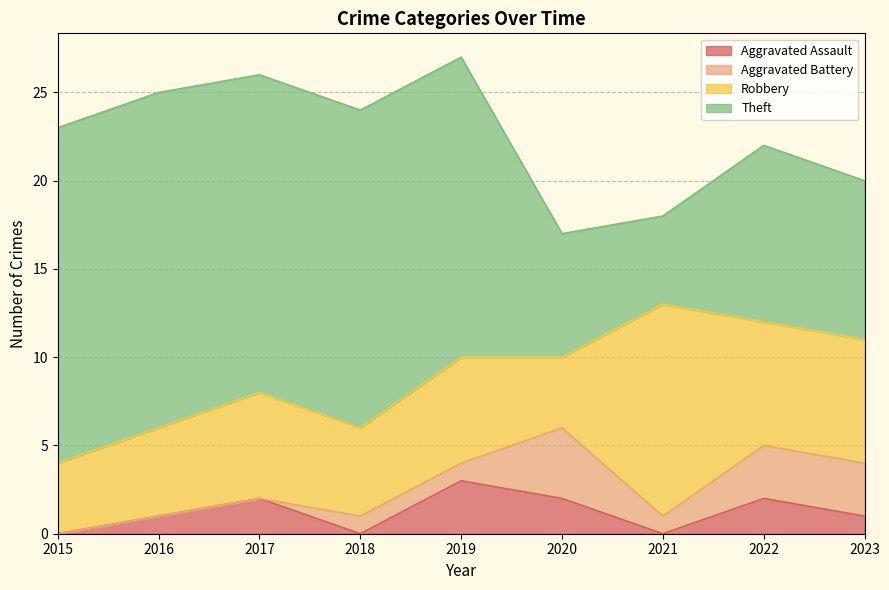

Which category has the highest value across all series?

2015